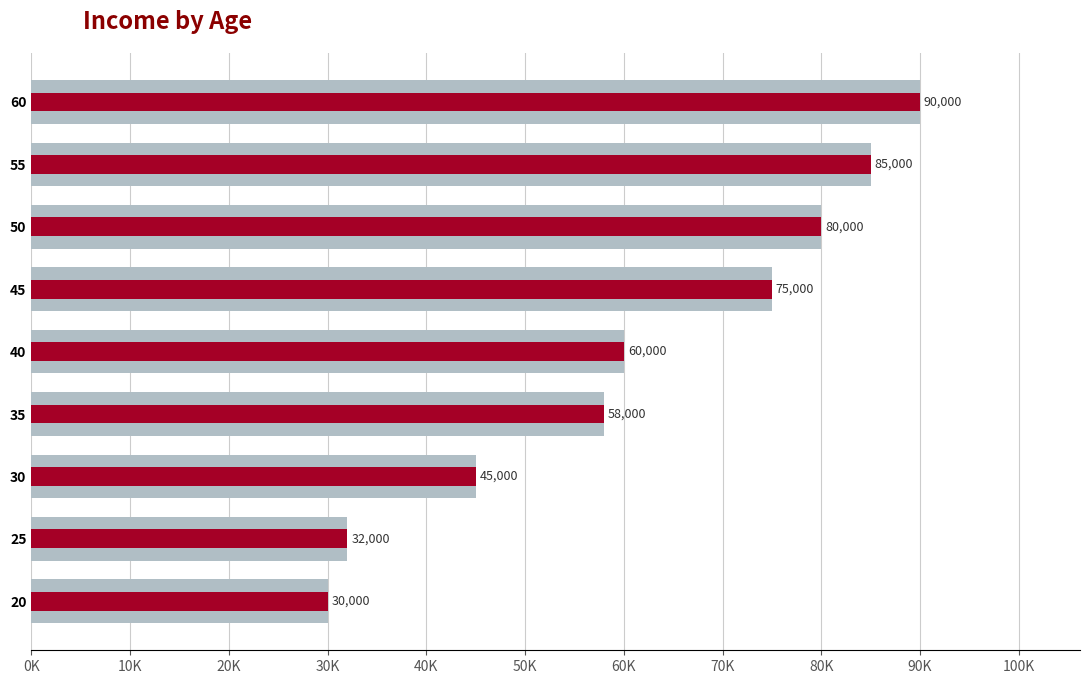

Does the chart contain stacked bars?

No